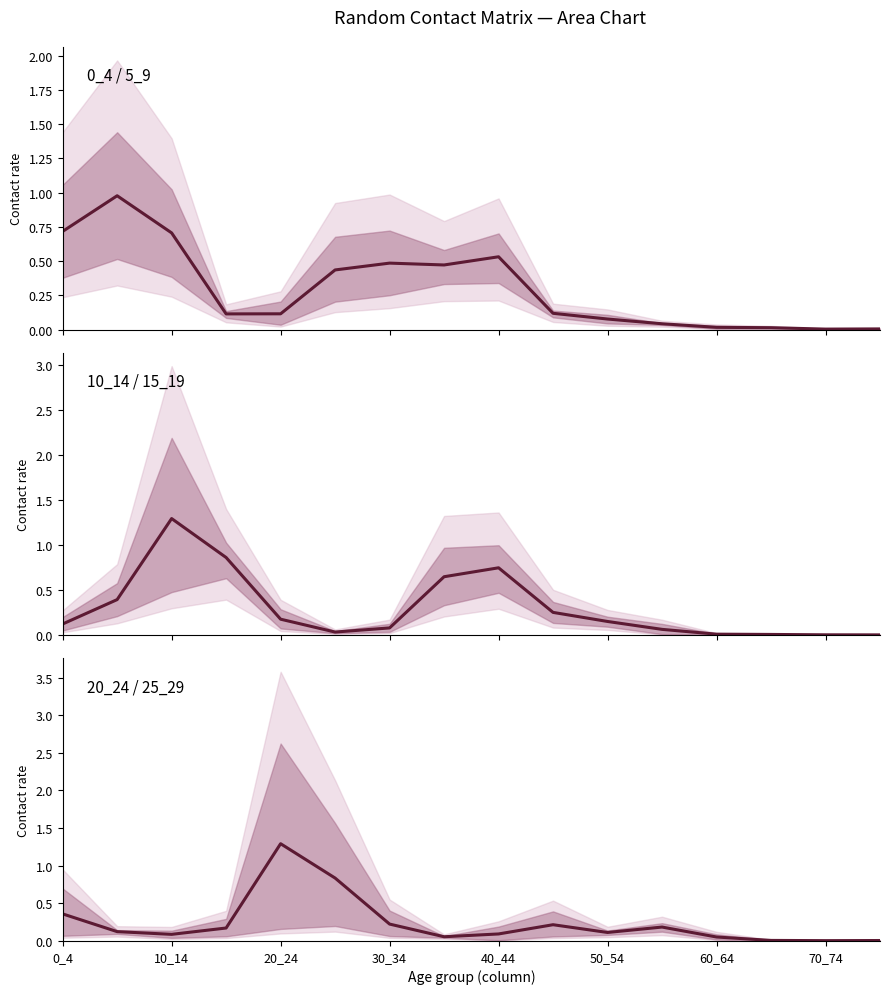

What is the difference between the 20_24 midline values at 70_74 and 15?

0.1